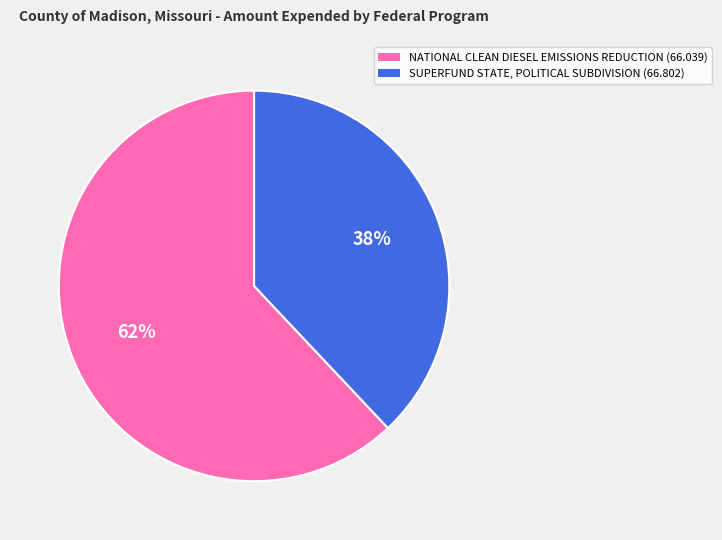

Combined, do SUPERFUND STATE, POLITICAL SUBDIVISION (66.802) and NATIONAL CLEAN DIESEL EMISSIONS REDUCTION (66.039) account for over 50%?

Yes